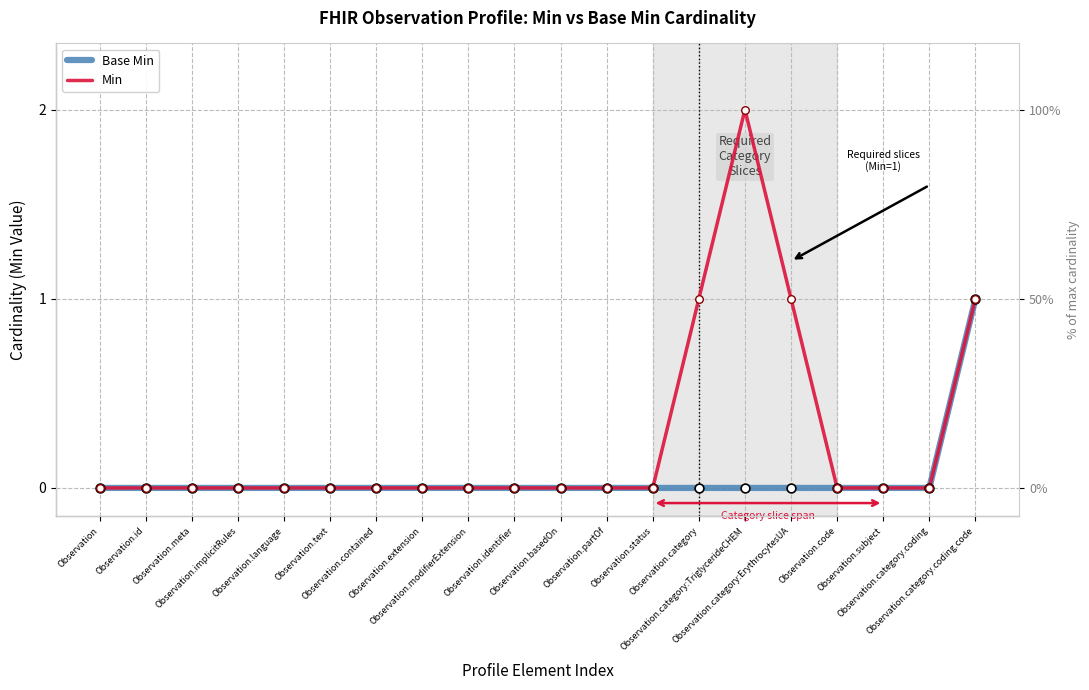

At which category is the sum across all series the highest?

Observation.category:TriglycerideCHEM